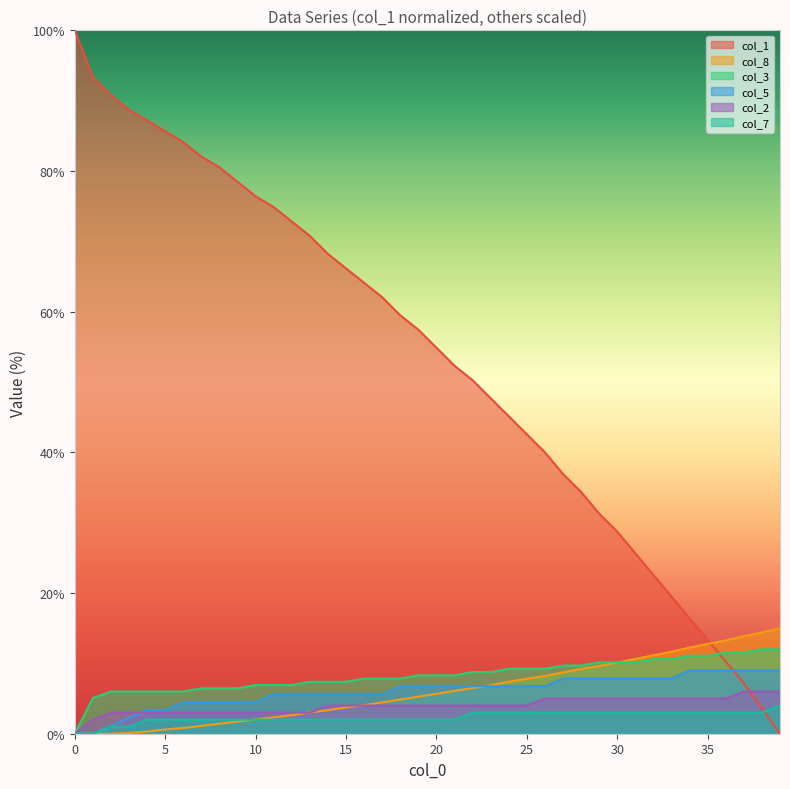

List the series in order of their peak value, lowest first.

col_7, col_2, col_5, col_3, col_8, col_1